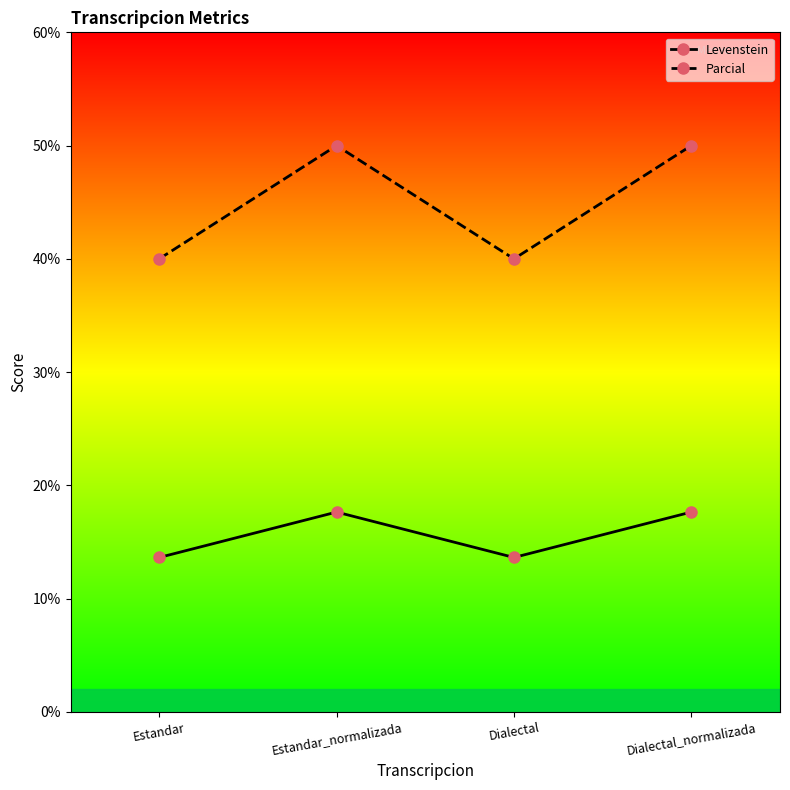

What is the difference between the highest and lowest values at Dialectal_normalizada?

32.4